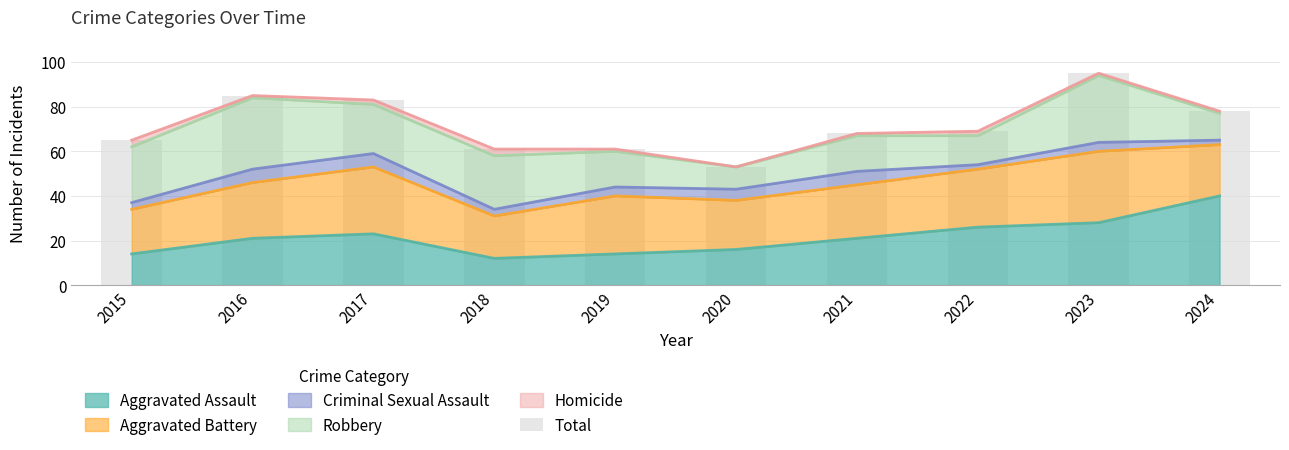

How many bars are there in total?

10